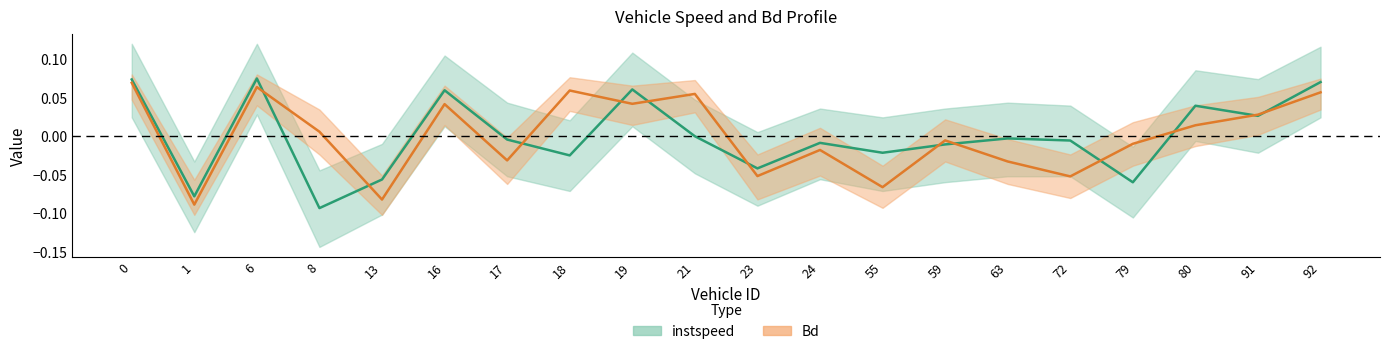

Is this an area chart (filled region under the line)?

No